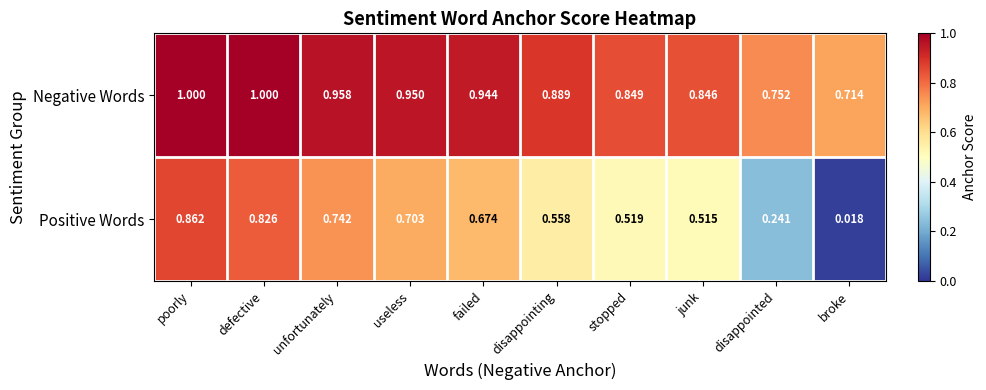

At which category is the sum across all series the highest?

poorly